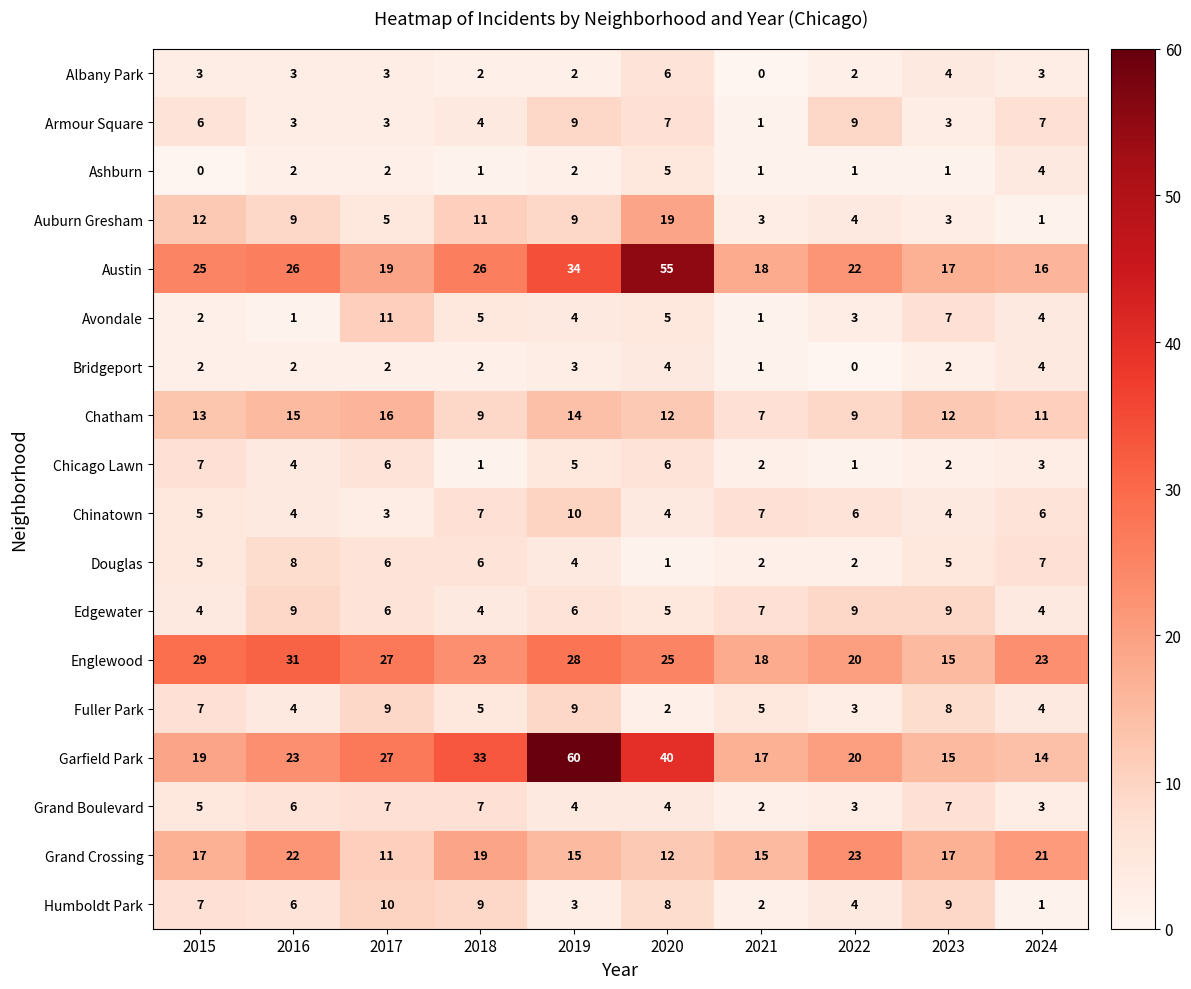

At which category is the sum across all series the highest?

2019